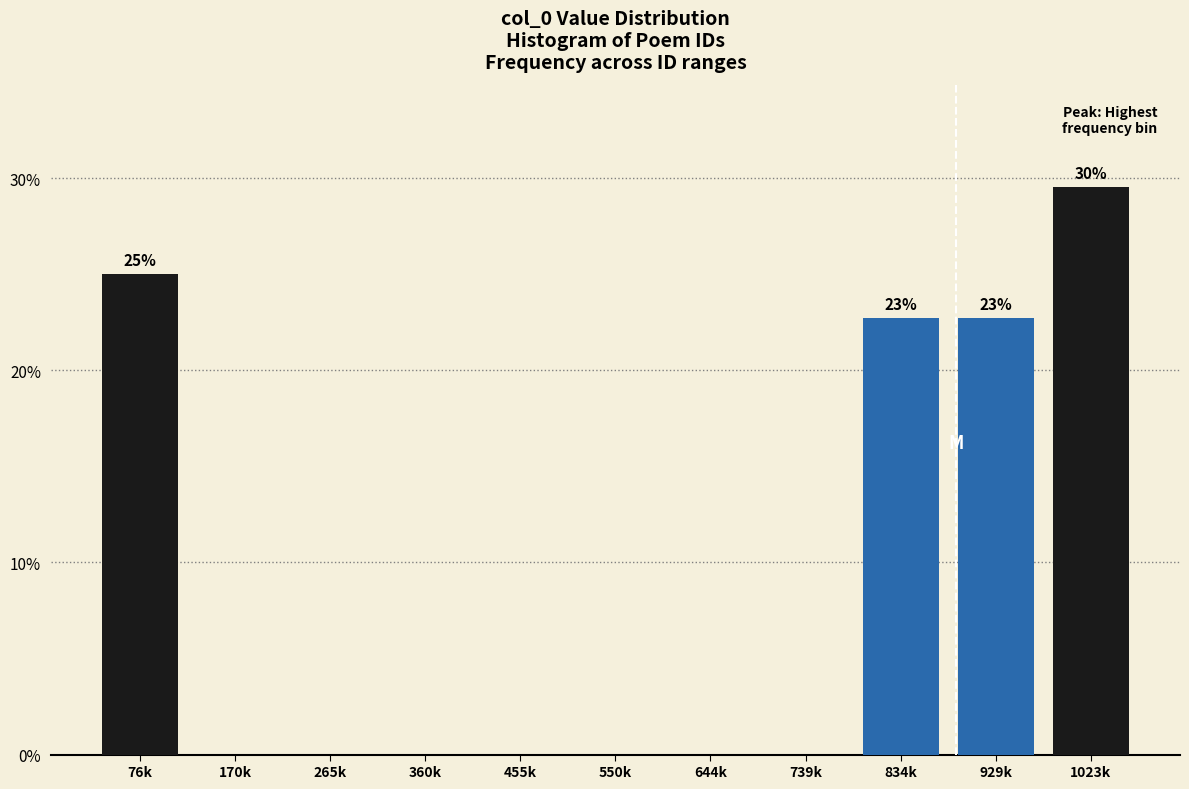

Reading left to right, list all the values displayed in this chart.

76k=25.0	170k=0.0	265k=0.0	360k=0.0	455k=0.0	550k=0.0	644k=0.0	739k=0.0	834k=22.7	929k=22.7	1023k=29.5